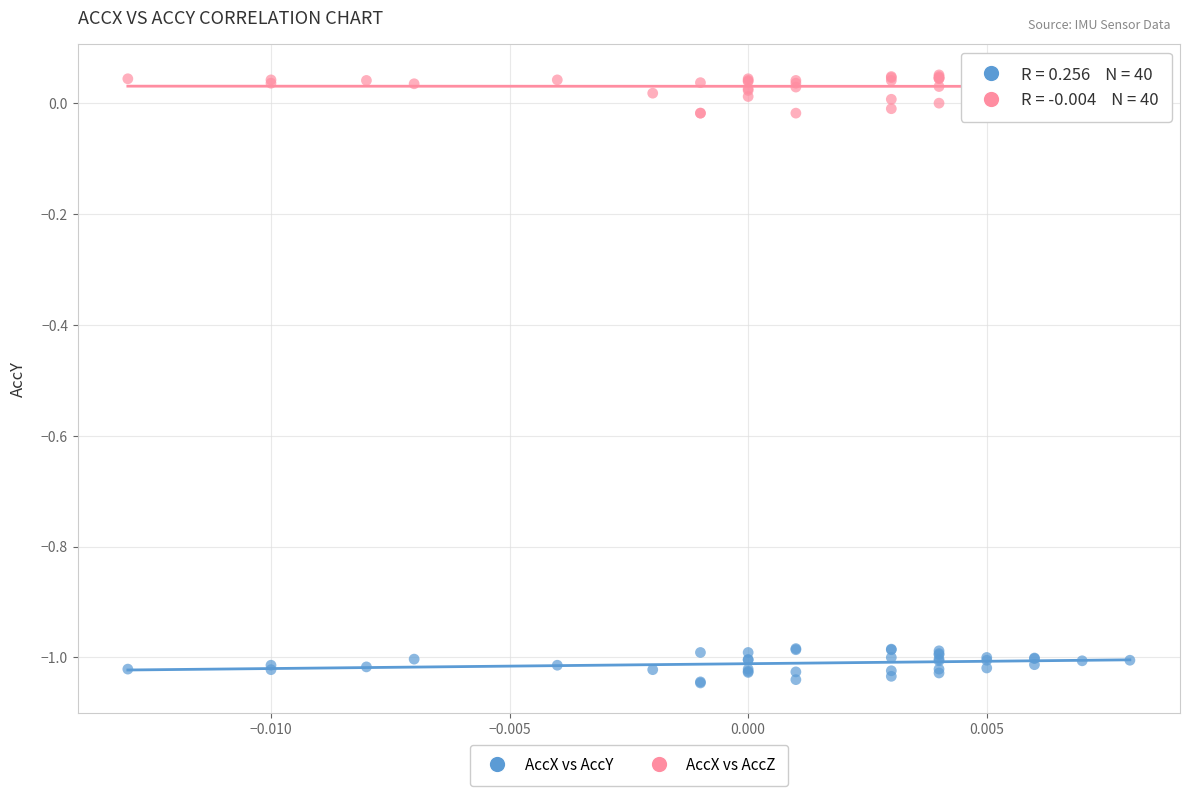

Which series reaches the minimum Y coordinate?

AccX vs AccY